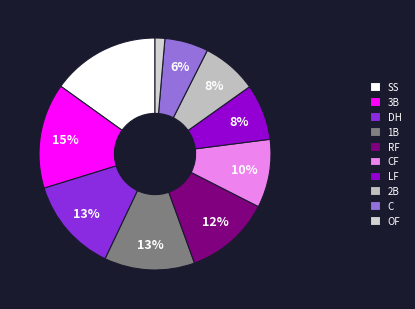

Approximately how many times larger is the value at DH compared to LF?

1.7